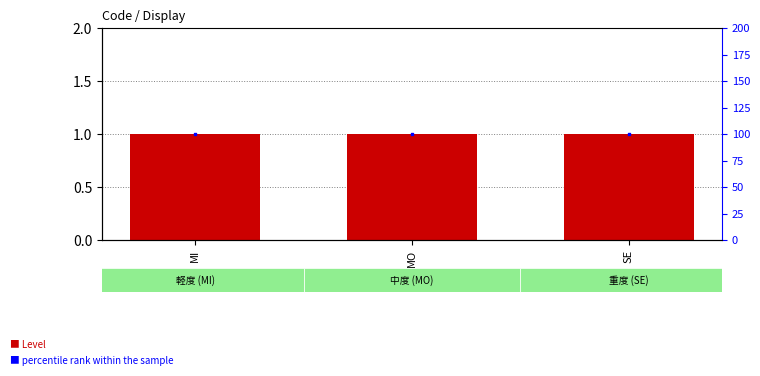

Which series has the largest total across all categories?

percentile rank within the sample